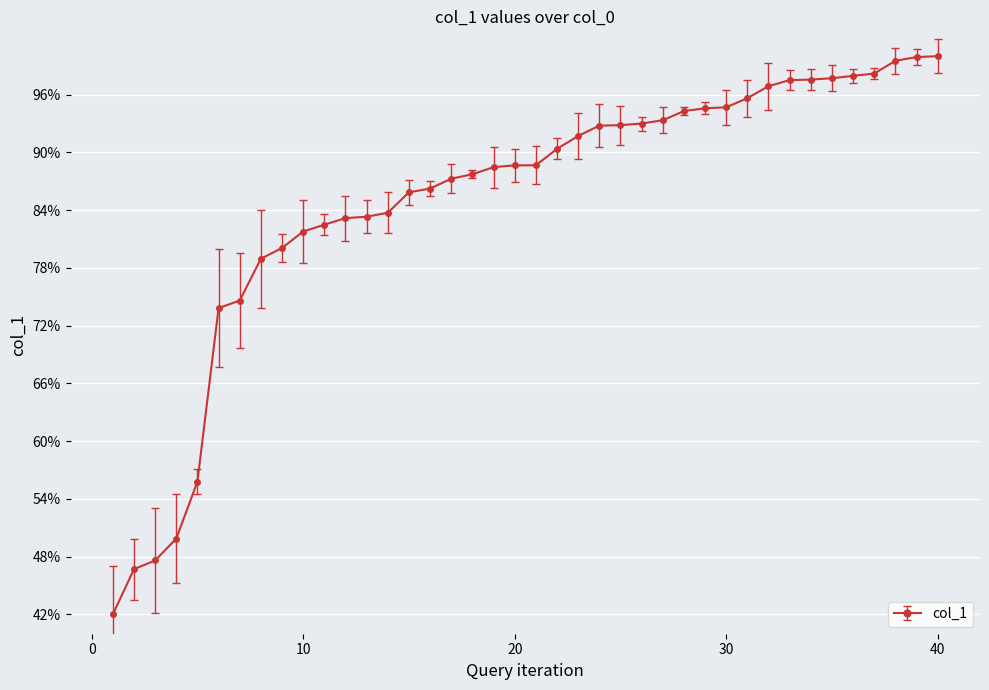

How many categories are shown in the chart?

40